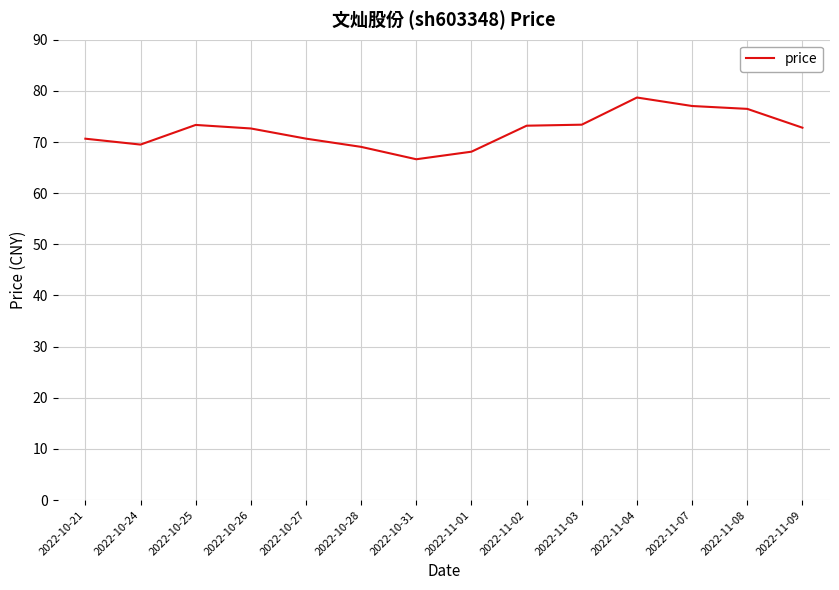

Read the value at 2022-11-03.

73.4